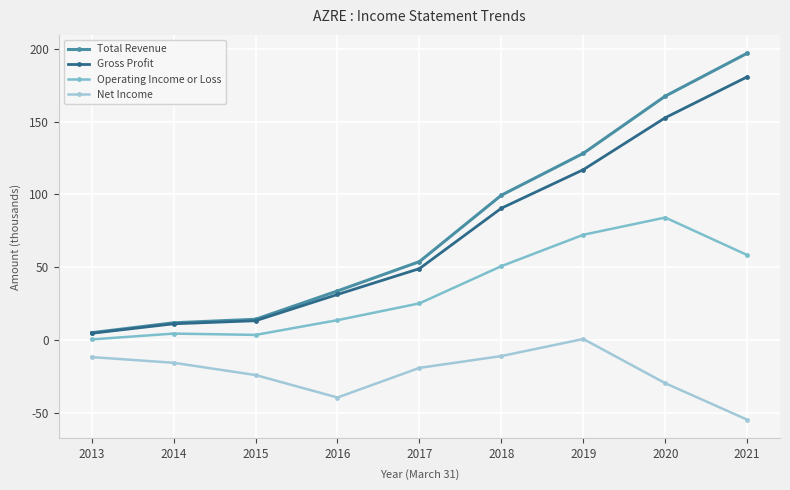

Rank the series by their maximum value, from highest to lowest.

Total Revenue, Gross Profit, Operating Income or Loss, Net Income